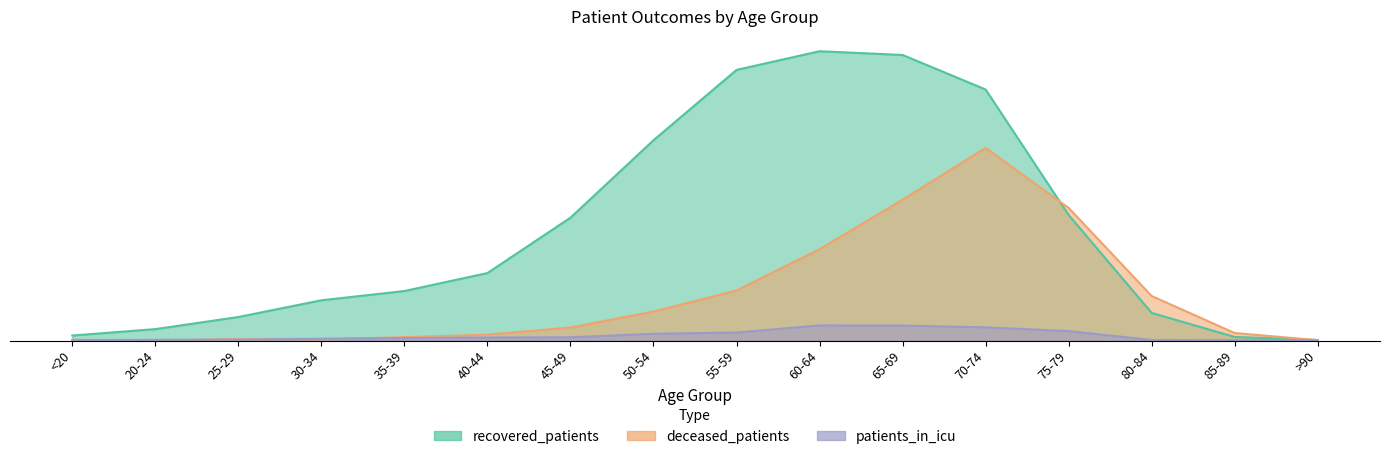

Count the number of data series in this chart.

3